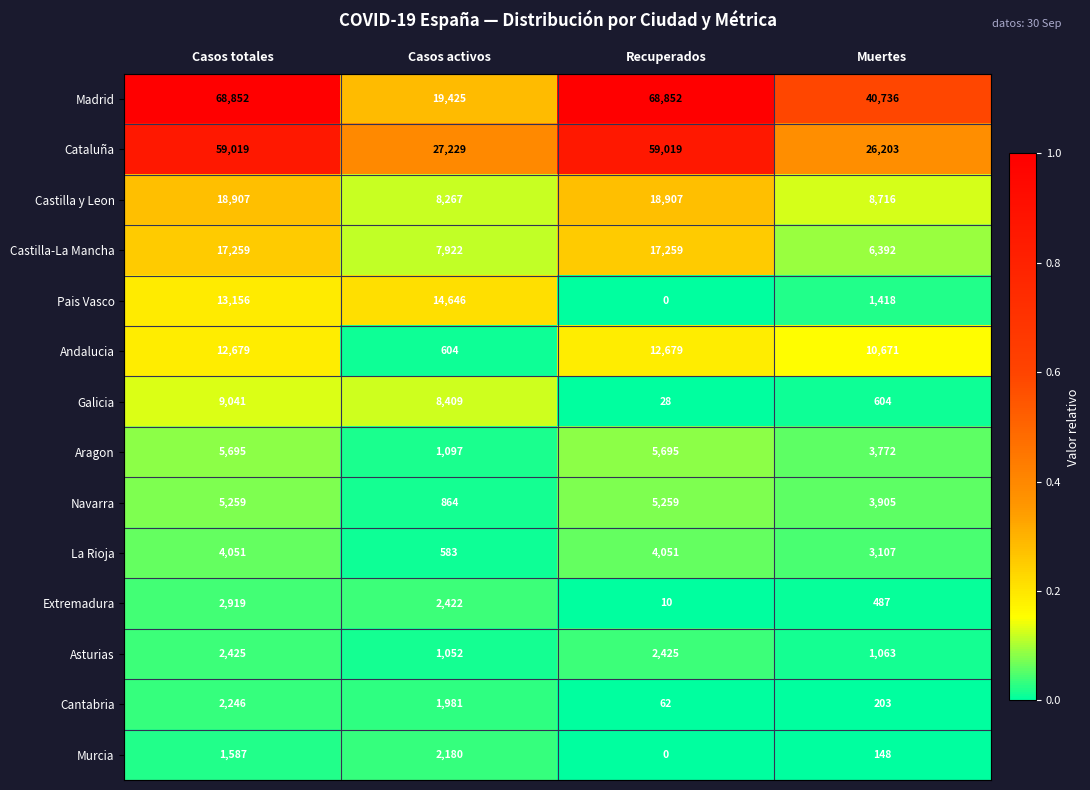

What is the lowest value of the Cantabria series?

62